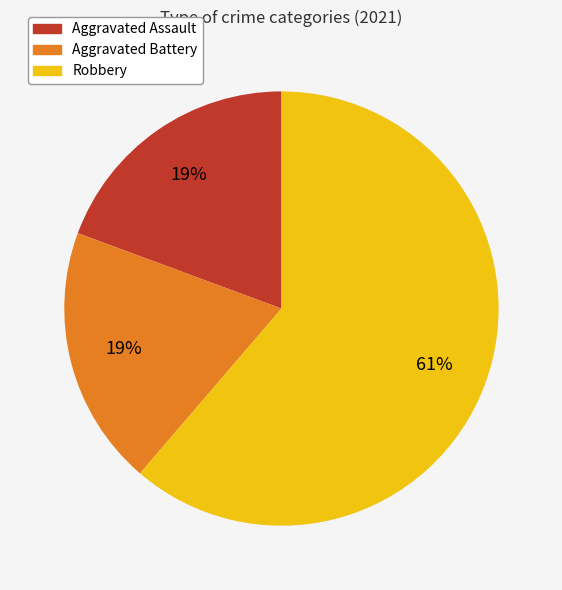

Which has a higher value, Aggravated Battery or Robbery?

Robbery